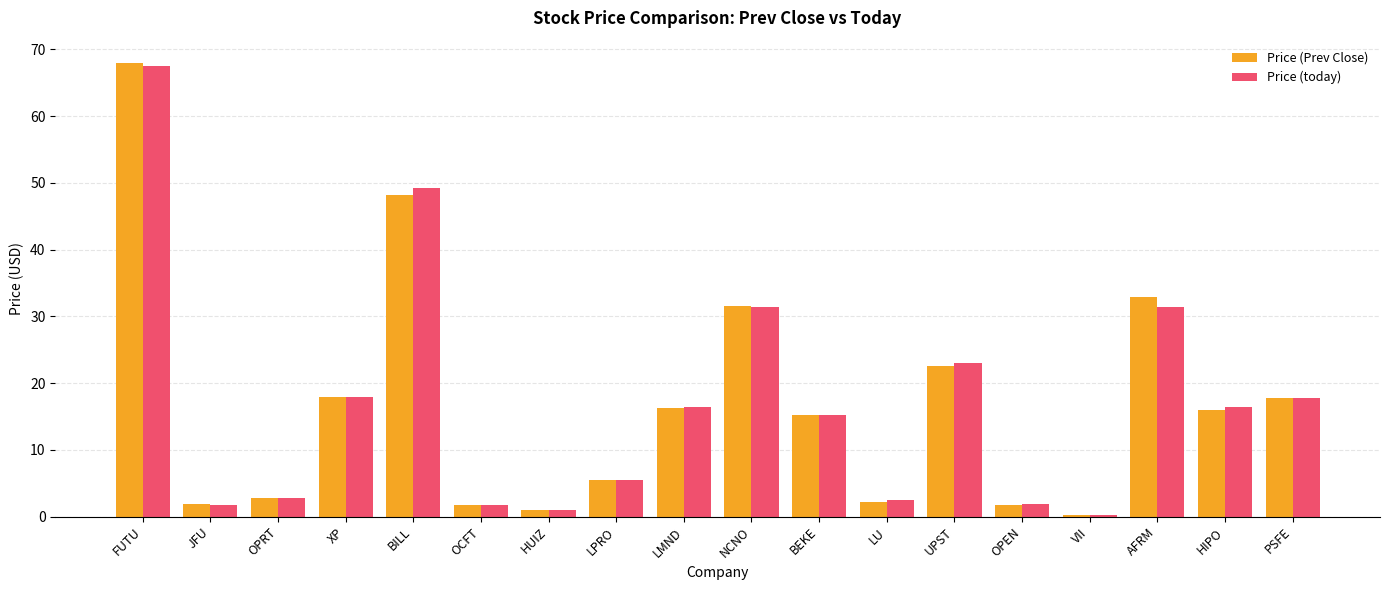

What is the sum of all Price (today) values?

303.8